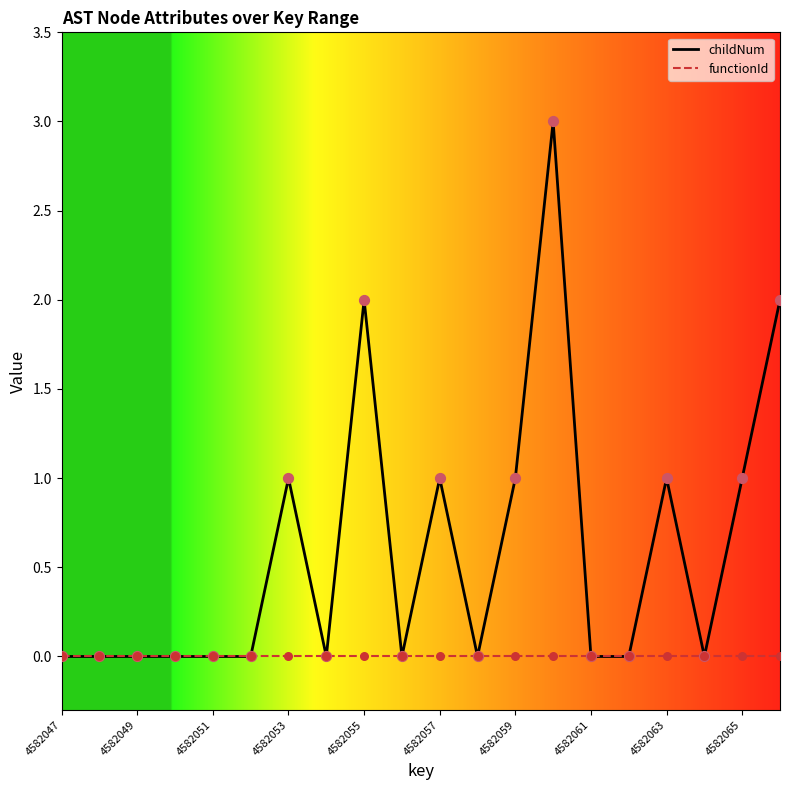

Which series has the widest spread of values?

childNum